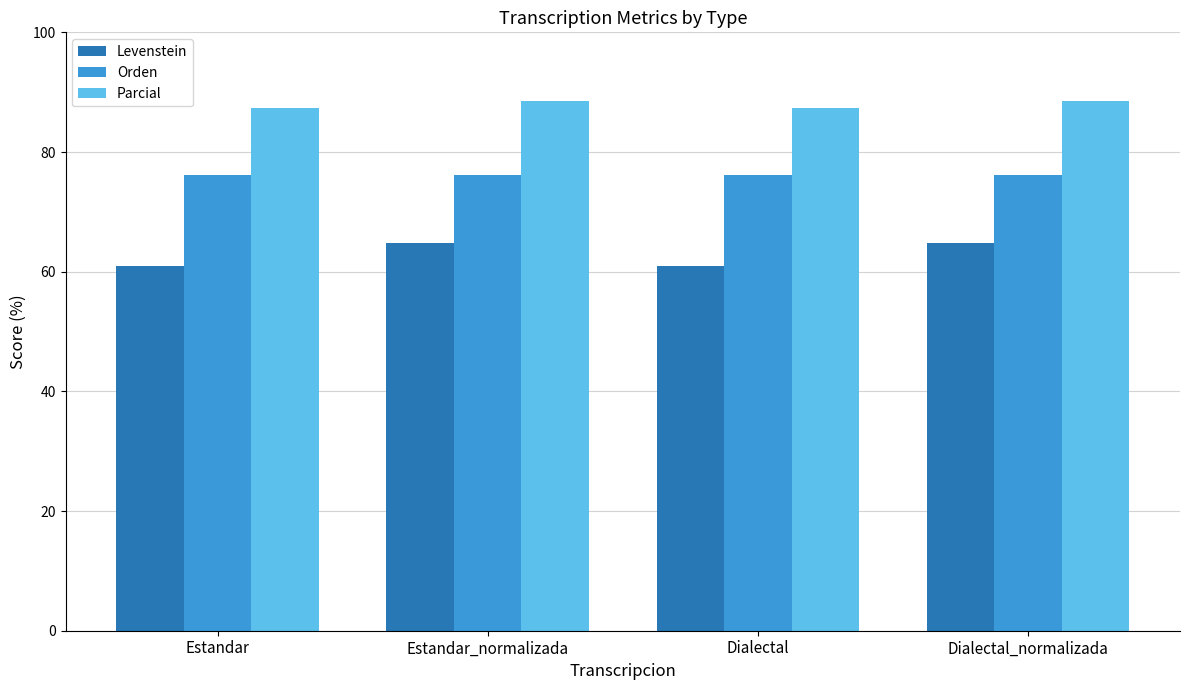

What is the value of the Levenstein bar at the 4th from the left?

64.9